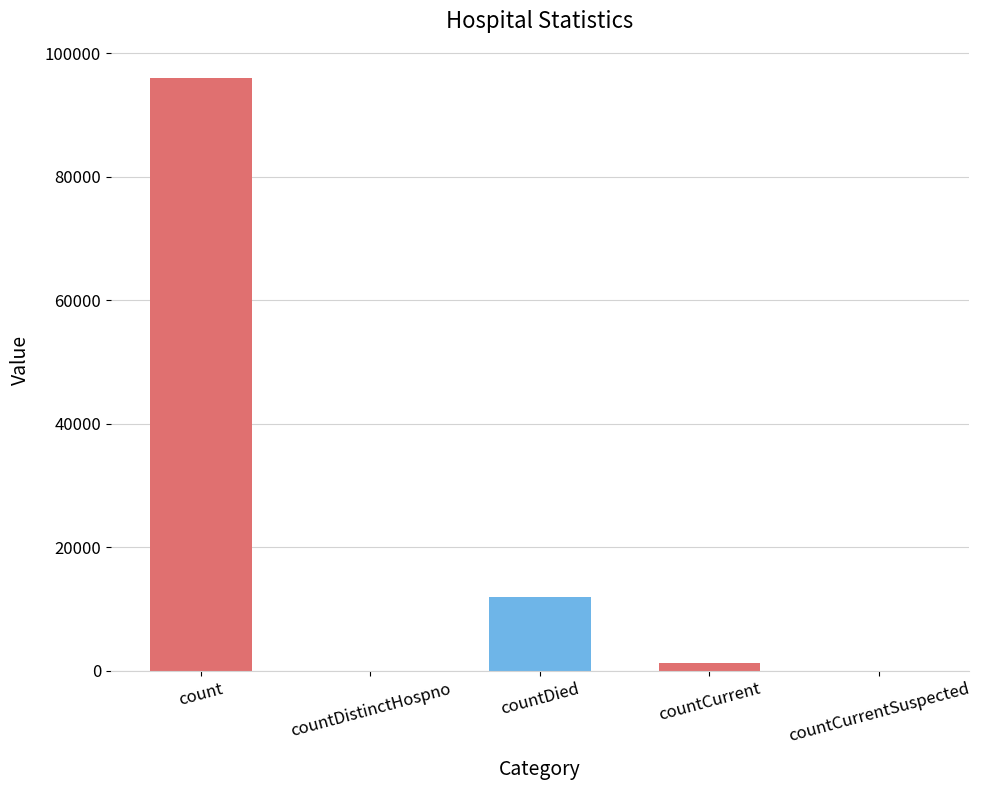

What is the change in value from count to countCurrentSuspected?

-95932